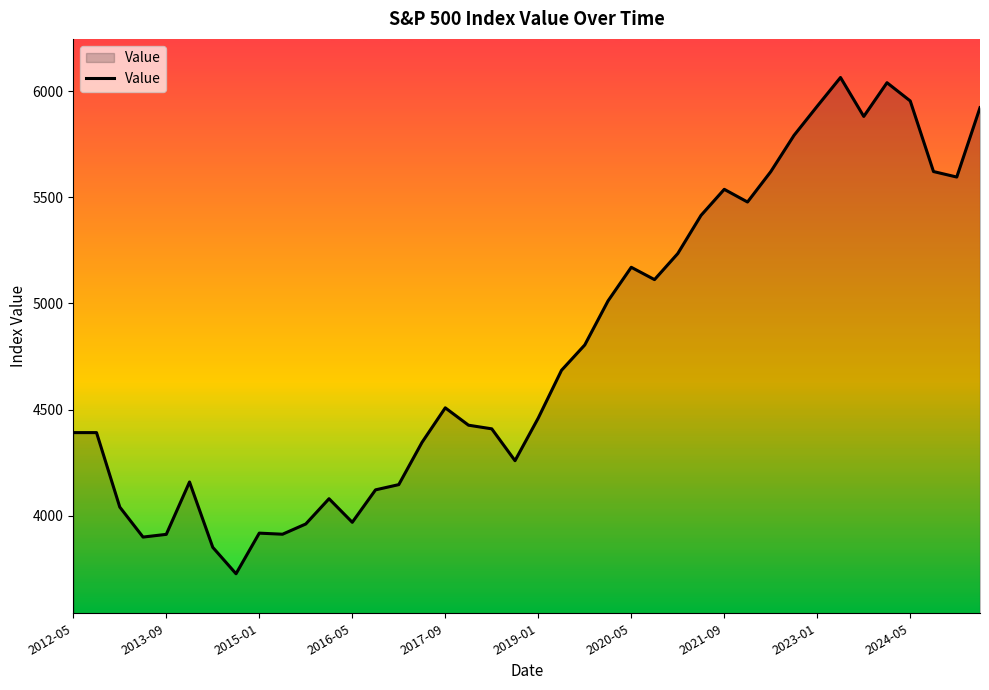

What is the smallest value displayed?

3726.1